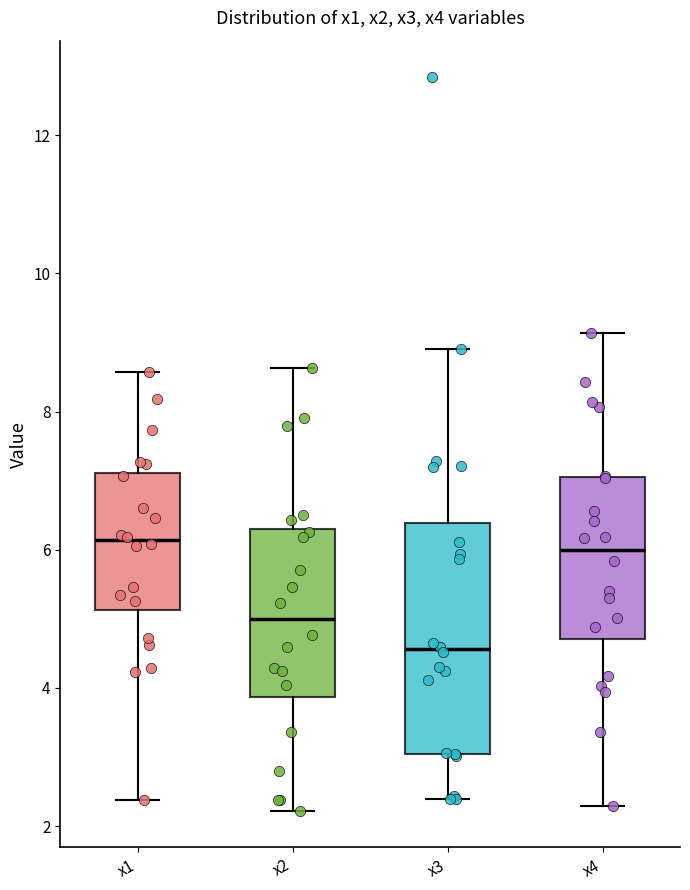

Where is the lower edge of the box for x1 on the y-axis? The values are not printed on the chart, so give them approximately, as read against the axis.

5.2